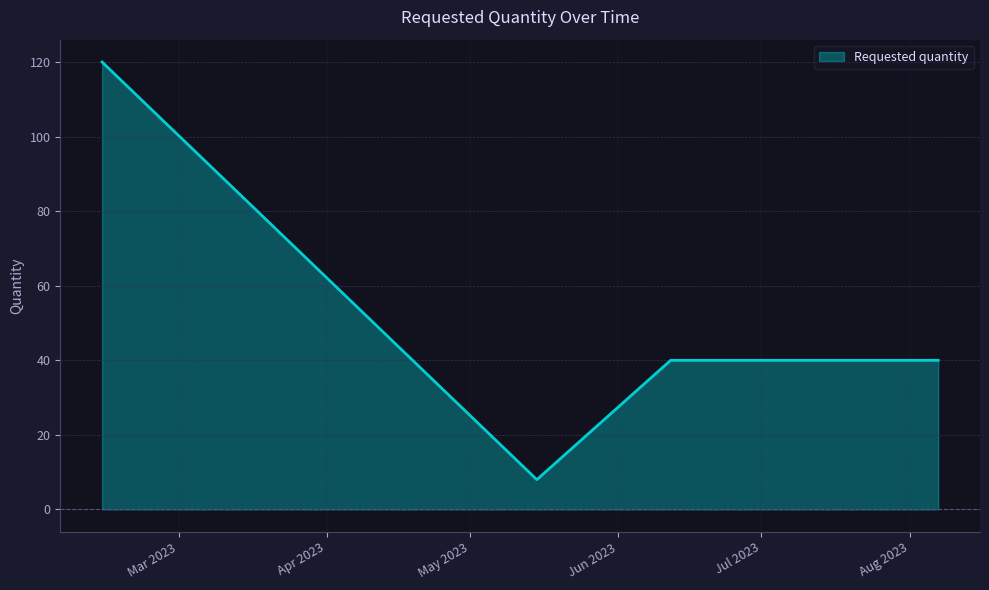

What is the maximum value shown in the chart?

120